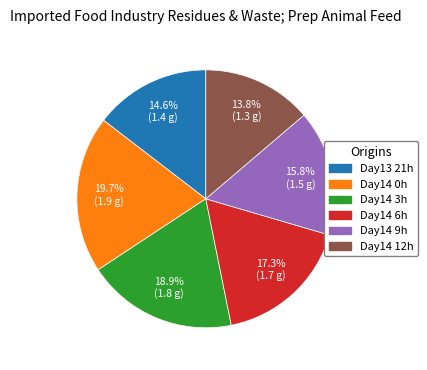

Does any single category account for the majority?

No